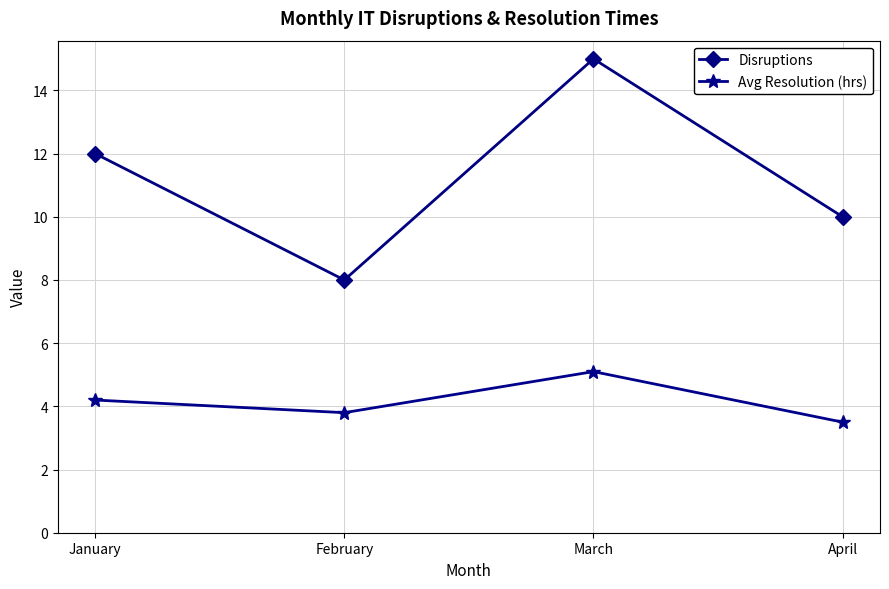

What is the value of the Avg Resolution (hrs) point at the 2nd from the left?

3.8